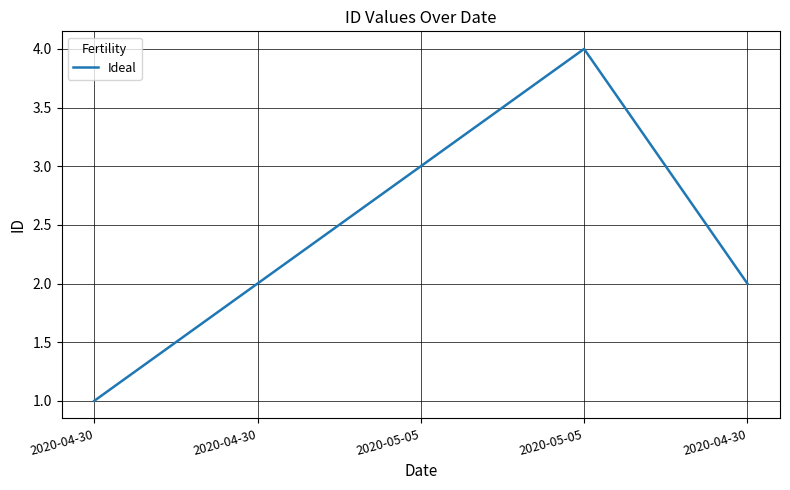

How many points are higher than both their immediate neighbors (excluding endpoints)?

1